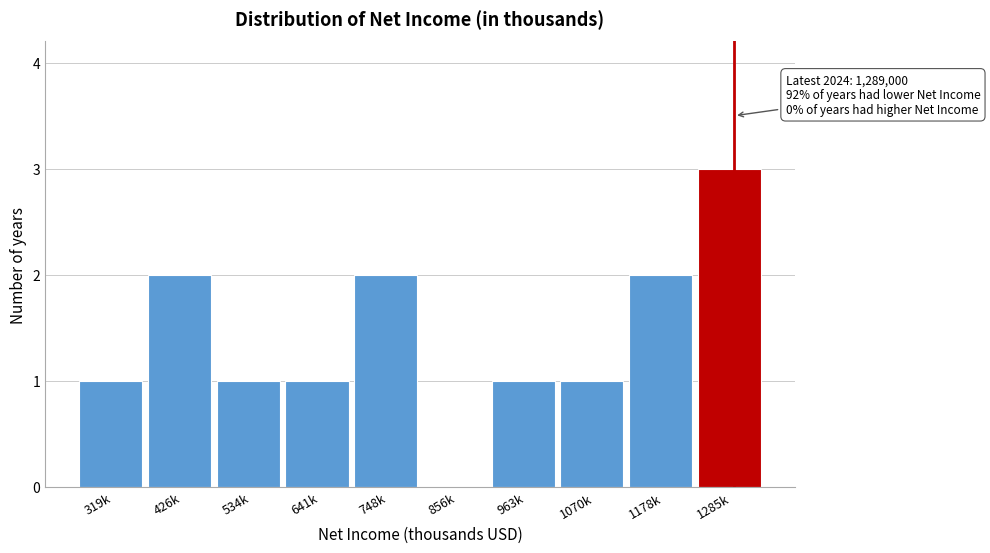

Reading right to left, what are all the values shown in this chart?

1285k=3	1178k=2	1070k=1	963k=1	856k=0	748k=2	641k=1	534k=1	426k=2	319k=1